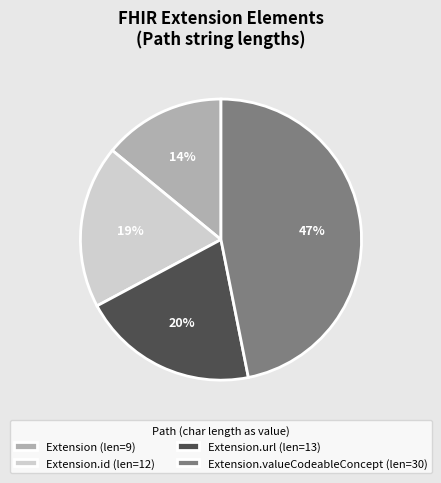

To the nearest percent, what percentage of the pie is Extension (len=9)?

14%